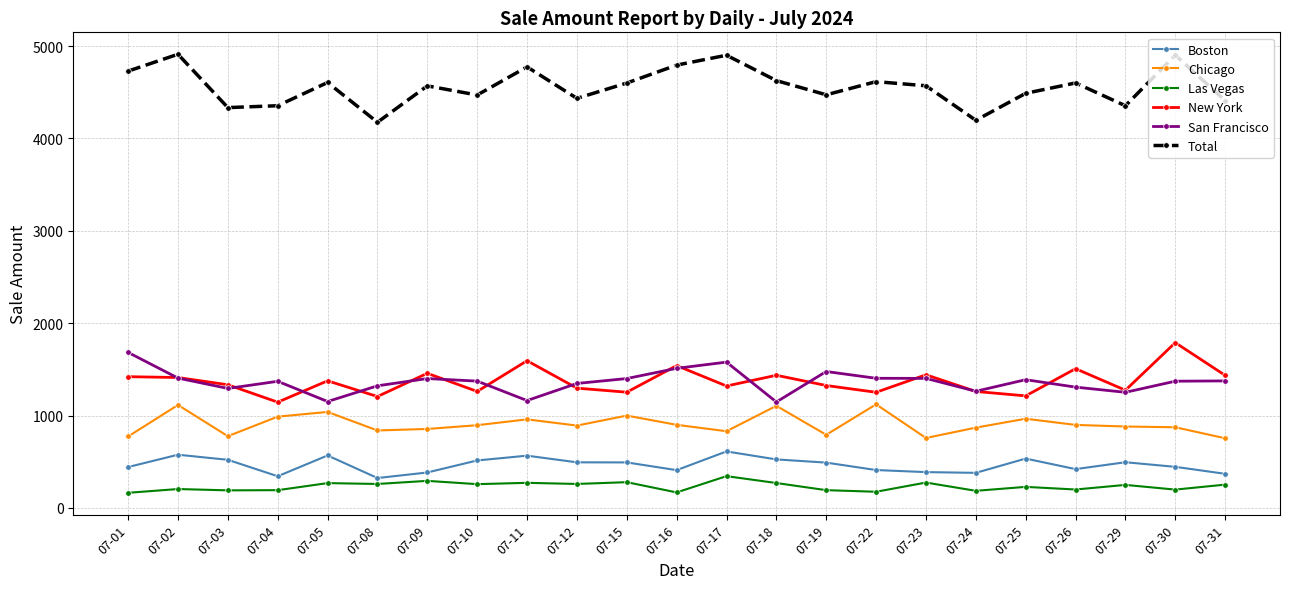

What is the total value across all series at 07-16?

9321.8